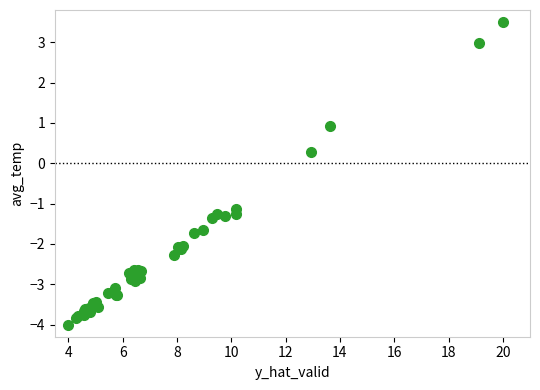

What Y value in the scatter plot is closest to 0?

0.3